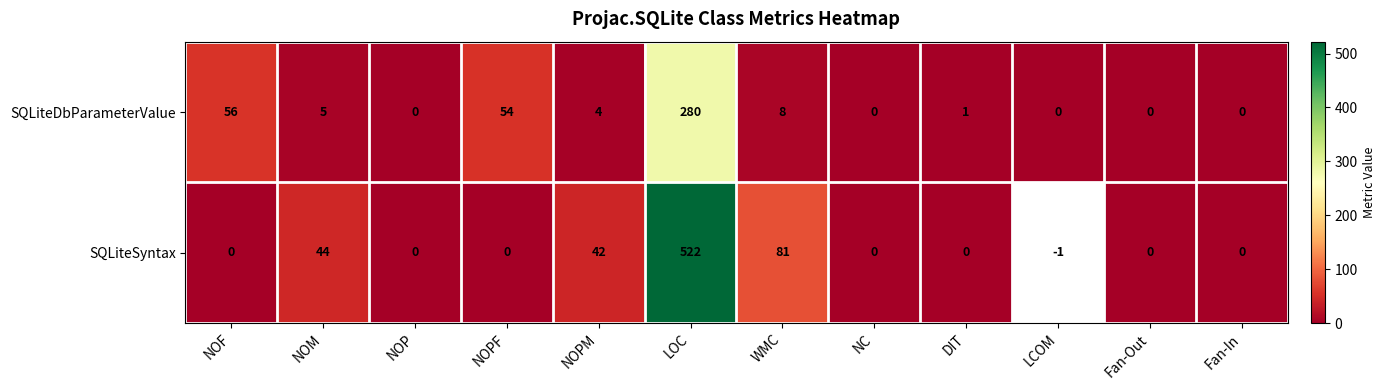

What is the spread (max minus min) of values at NOPF?

54